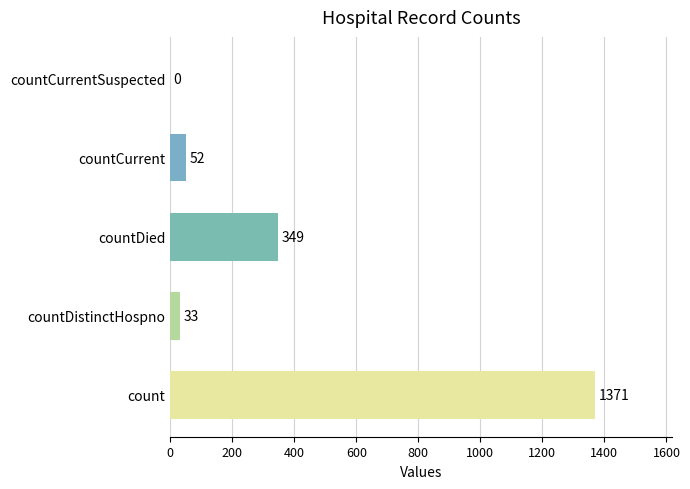

What is the change in value from countCurrent to countCurrentSuspected?

-52